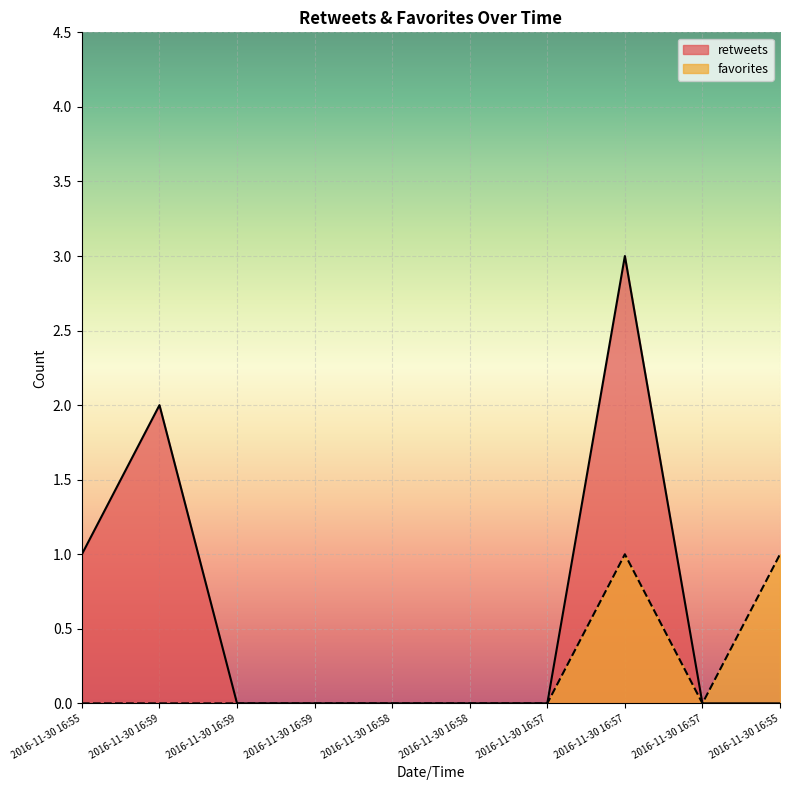

True or false: retweets and favorites intersect in this chart.

False